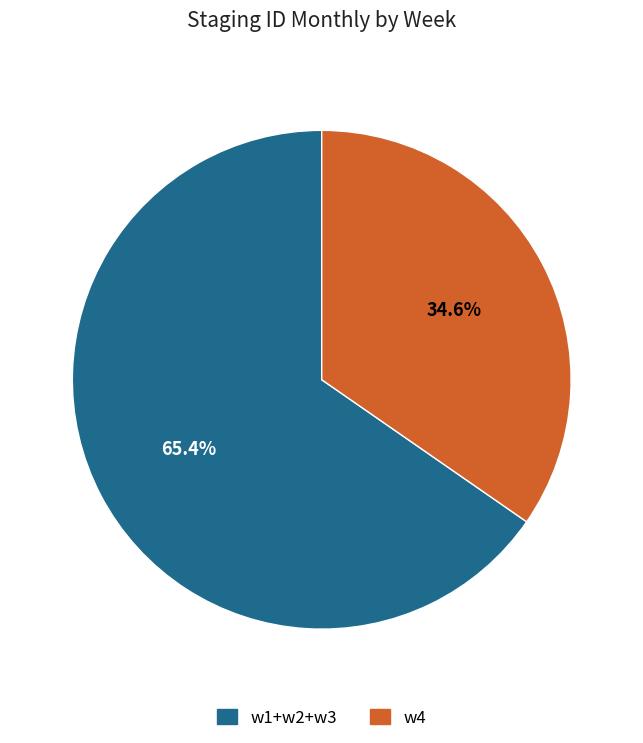

Is there any slice that represents more than half of the pie?

Yes